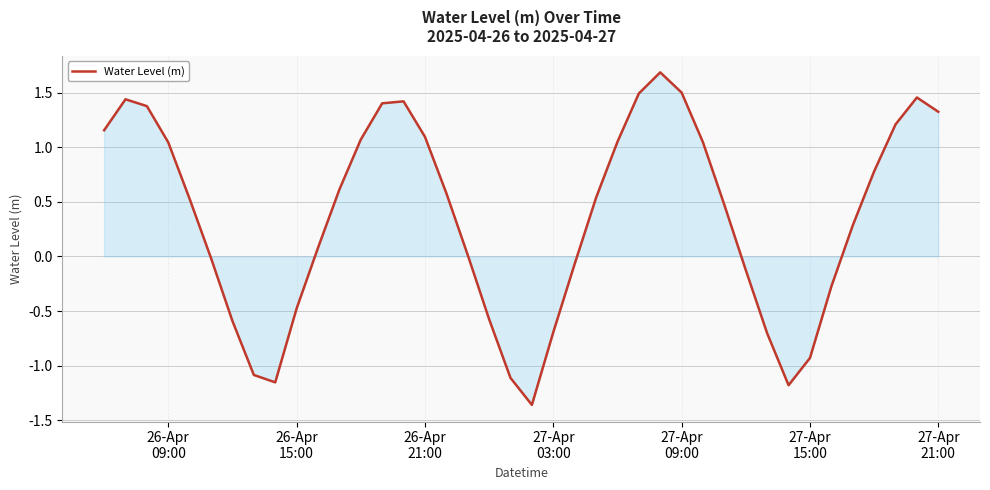

How many interior local peaks (higher than both neighbors) does the data have?

4